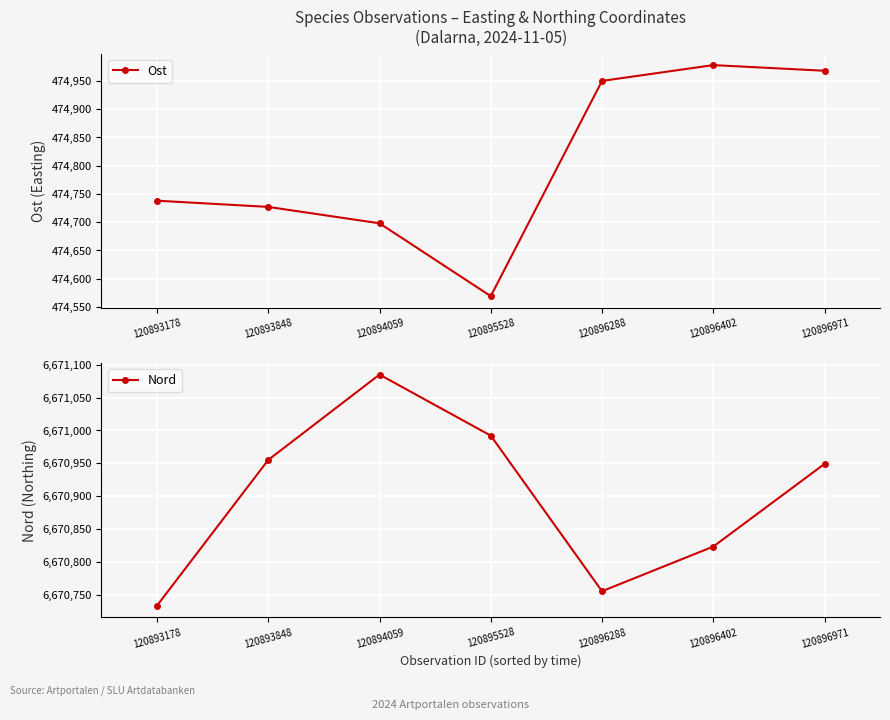

How many lines are shown in the chart?

2